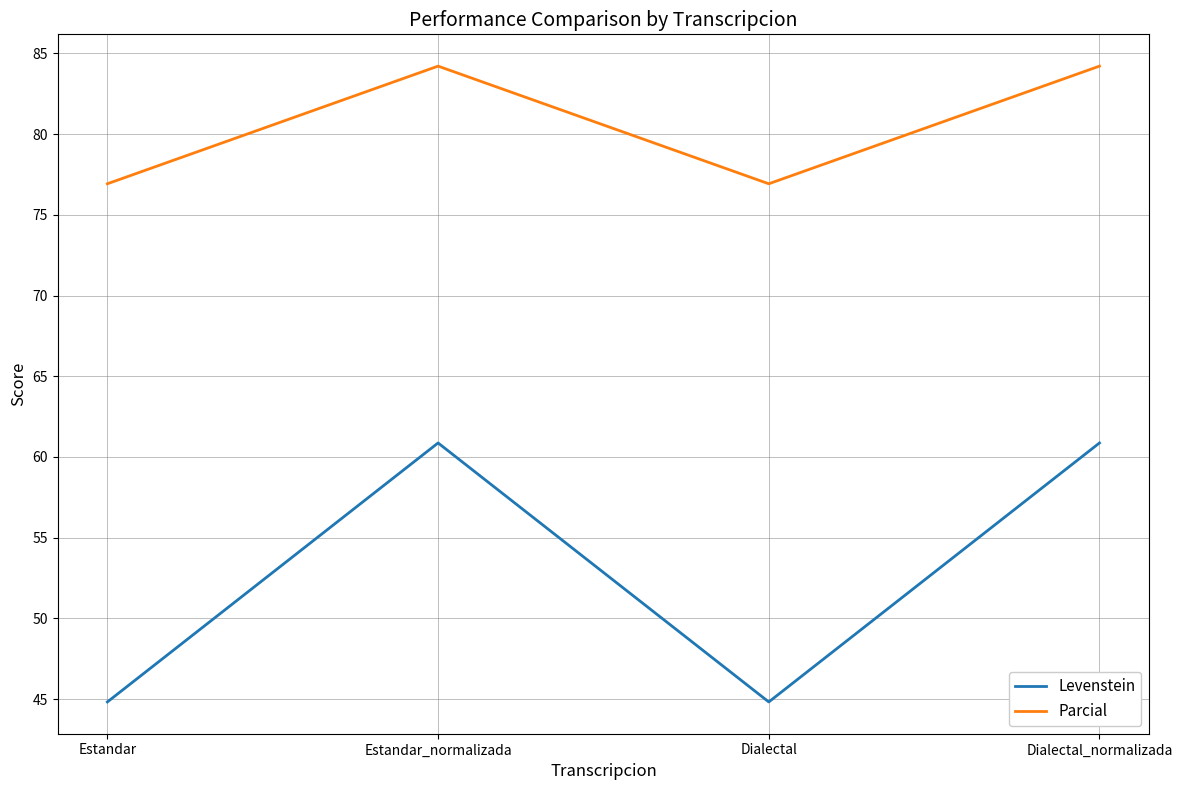

Reading left to right, list all the values displayed in this chart.

Levenstein: Estandar=44.8	Estandar_normalizada=60.9	Dialectal=44.8	Dialectal_normalizada=60.9
Parcial: Estandar=76.9	Estandar_normalizada=84.2	Dialectal=76.9	Dialectal_normalizada=84.2